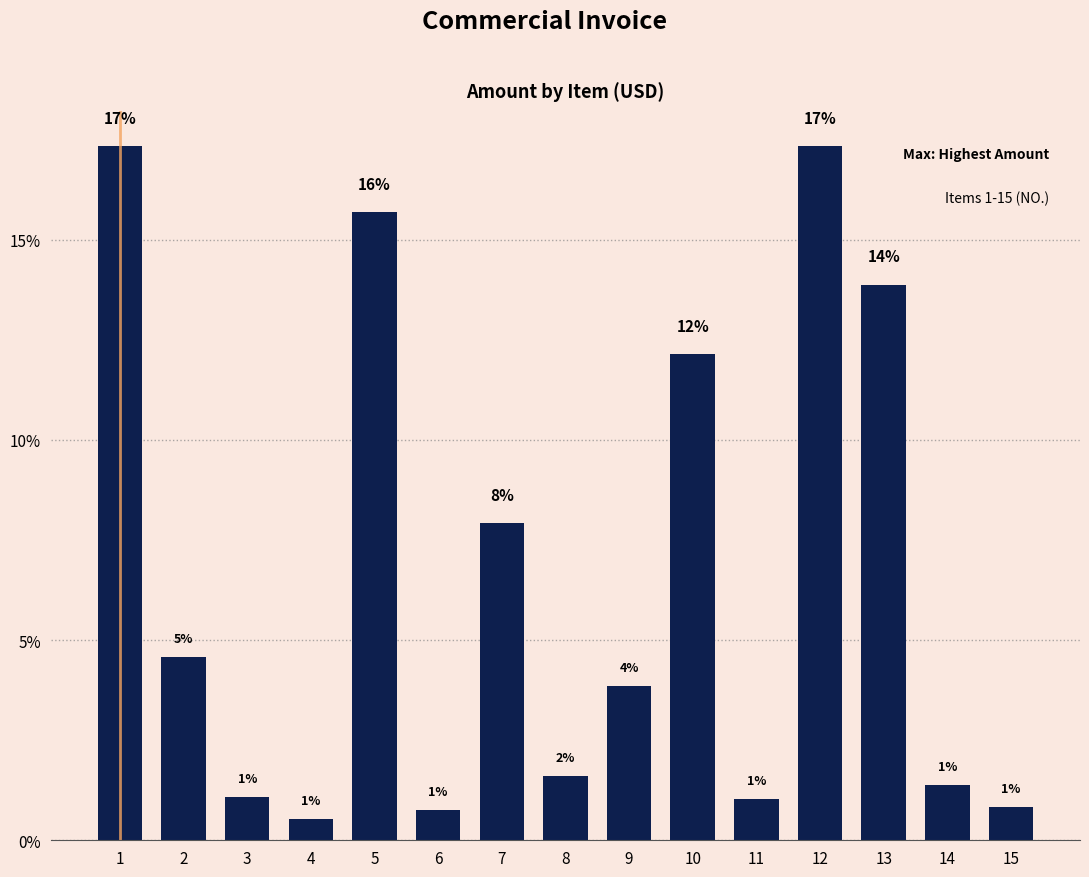

Is it true that the value at 4 is 0.5?

True